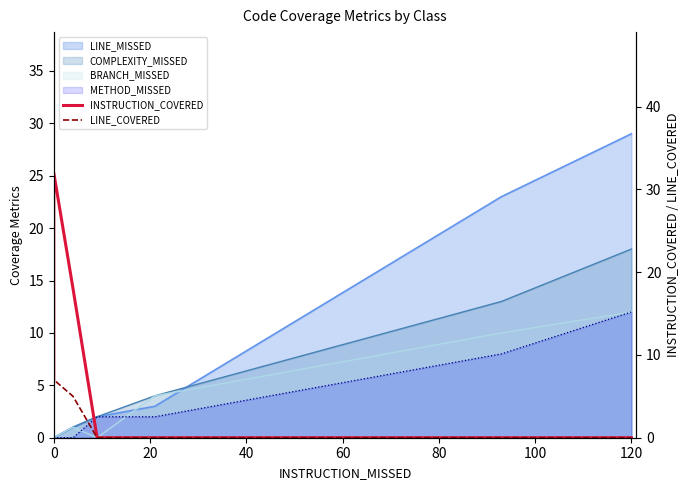

The value of INSTRUCTION_COVERED at 100 is 0. True or false?

True